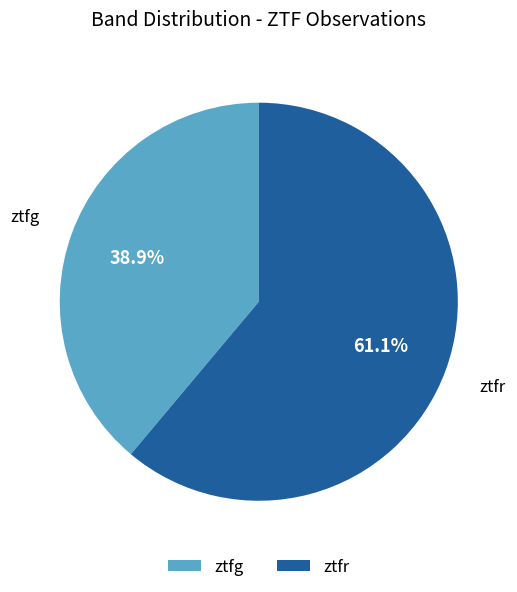

How many segments does this pie chart have?

2